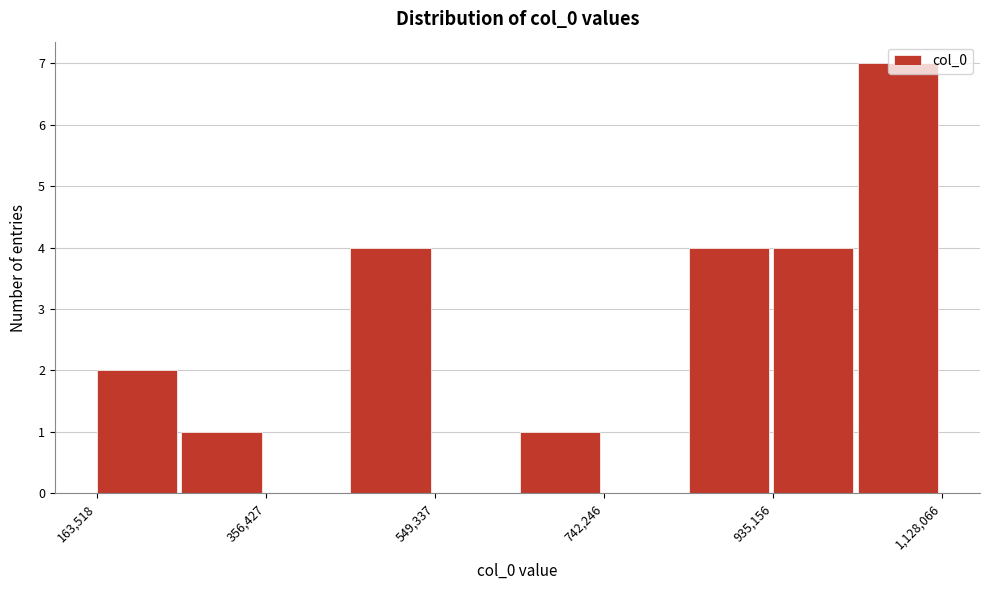

What is the height of the bar covering 940000 to 1040000 on the x-axis? Neither the bar edges nor the heights are printed on the chart, so give them approximately, as read against the axes.

4